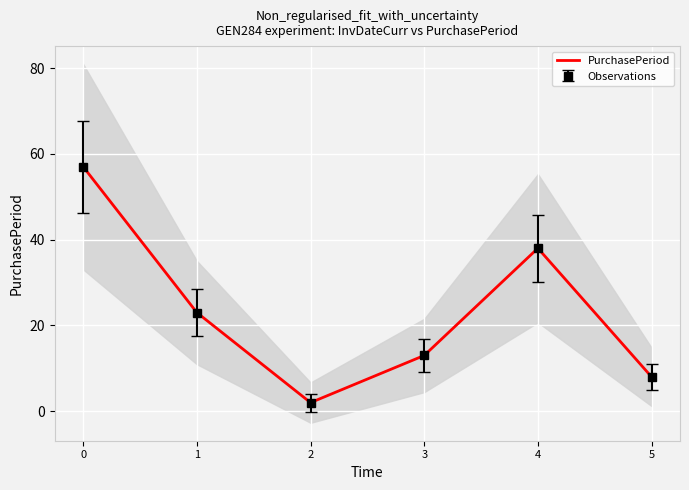

Reading right to left, what are all the values shown in this chart?

8	38	13	2	23	57